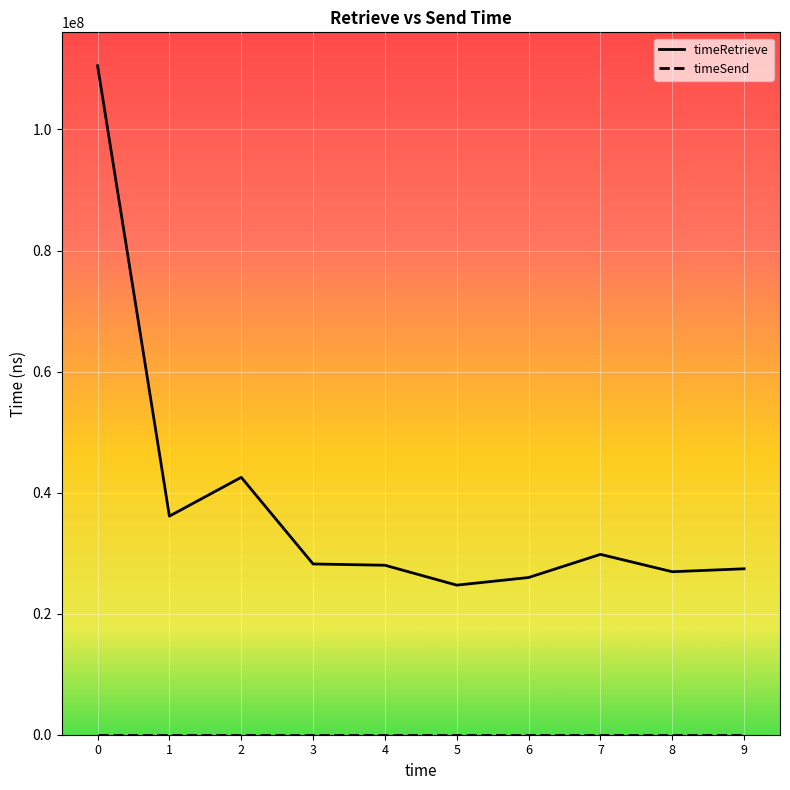

Which series has the largest total across all categories?

timeRetrieve